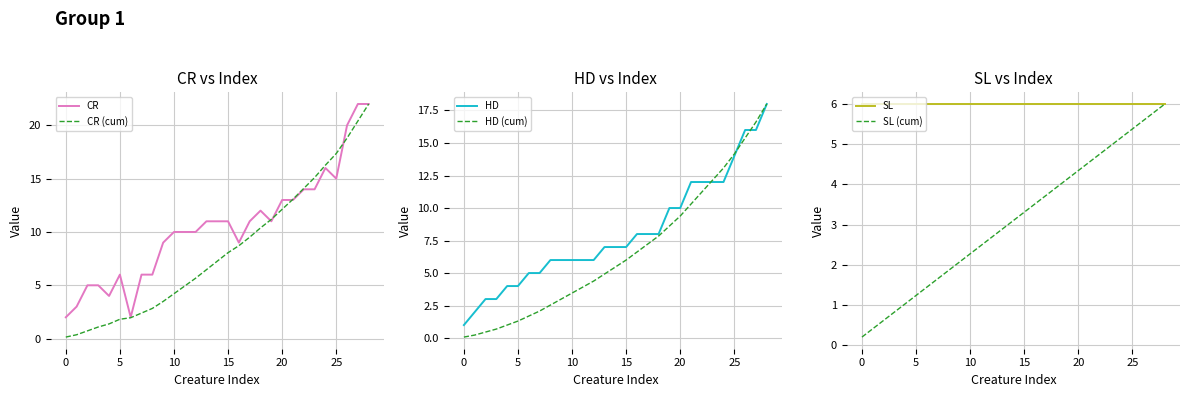

What is the spread (max minus min) of values at 18?

8.1